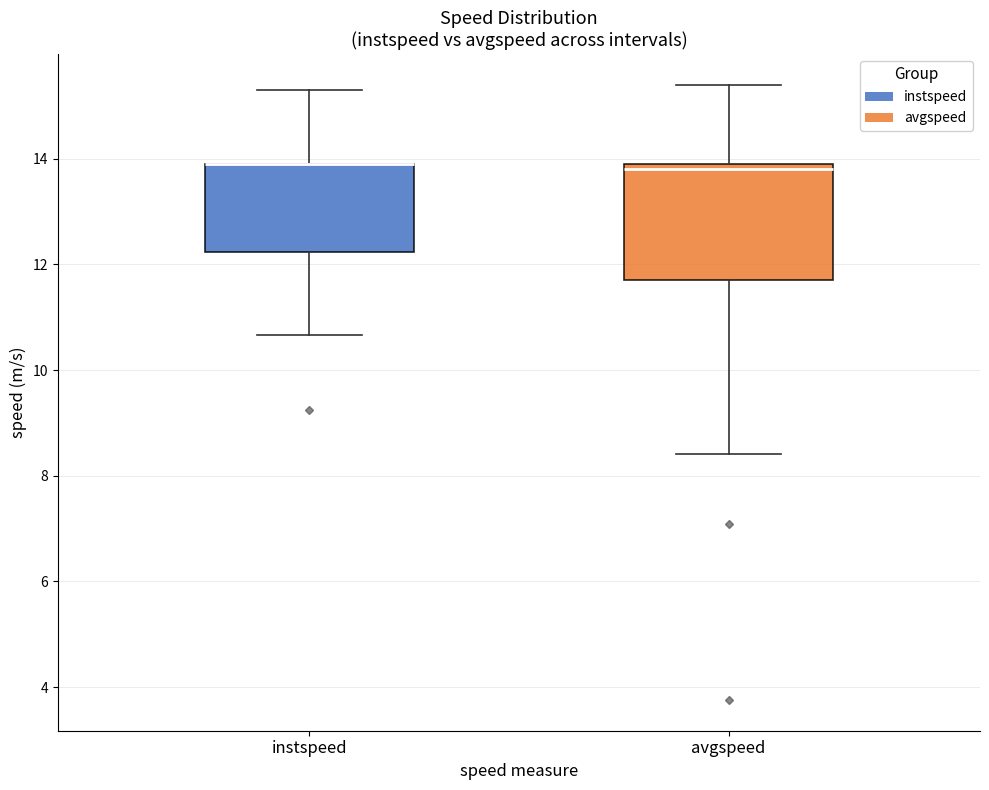

Comparing the boxes themselves (not the whiskers), which one is the tallest?

avgspeed